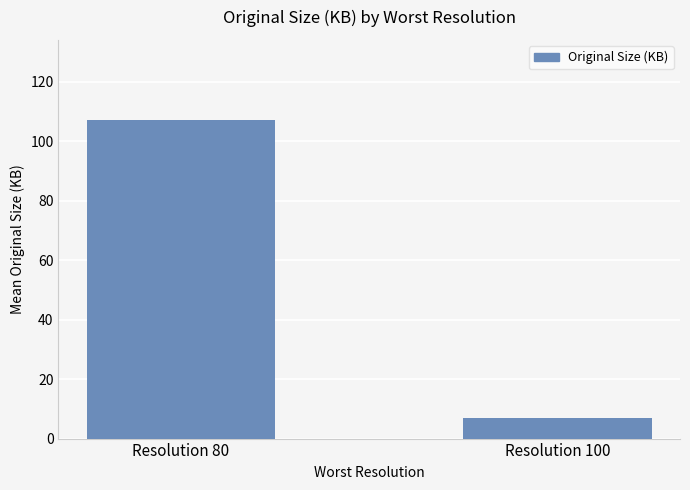

True or false: the data shows 7.1 at Resolution 100.

True